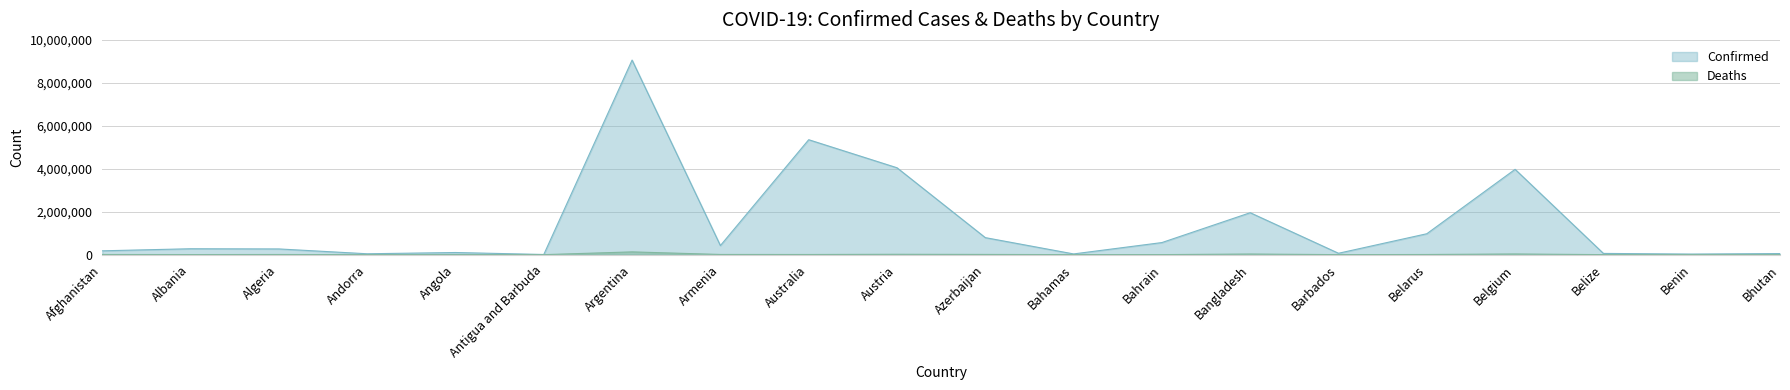

Which category has the highest value in the Confirmed series?

Argentina